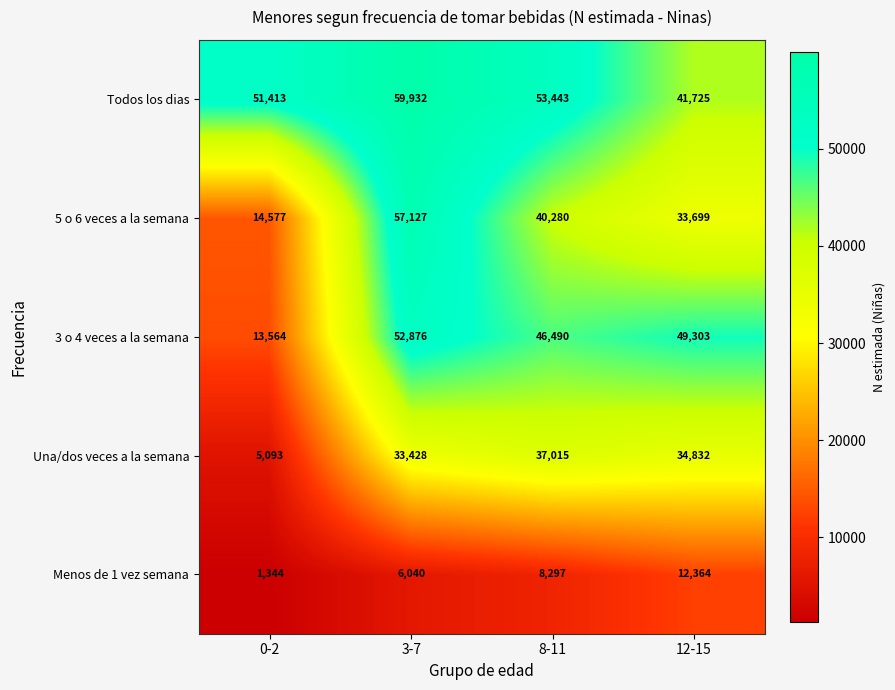

At which category is the sum across all series the highest?

3-7